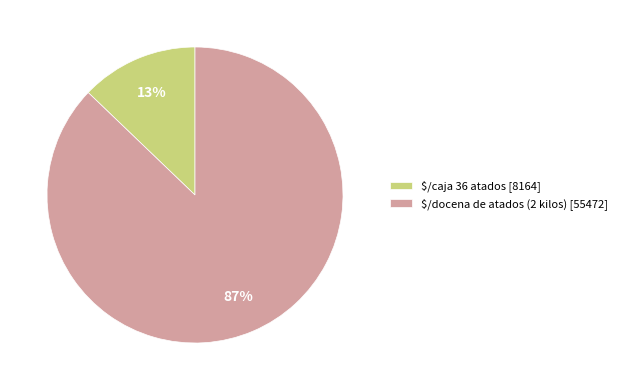

To the nearest percent, what portion does $/docena de atados (2 kilos) [55472] represent?

87%